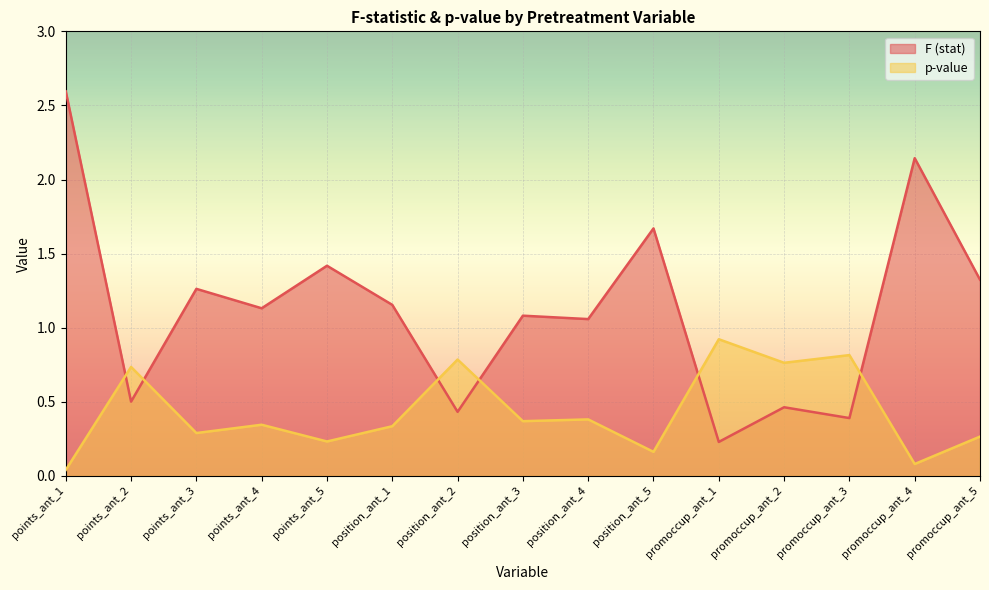

Where is F (stat) nearest to the value 1?

position_ant_4